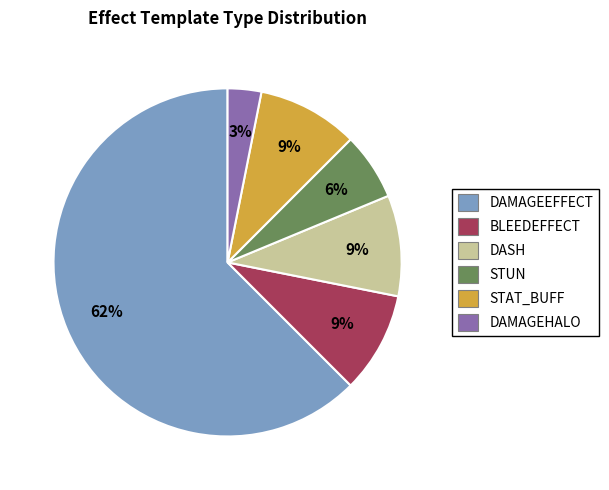

To the nearest percent, what portion does DAMAGEHALO represent?

3%